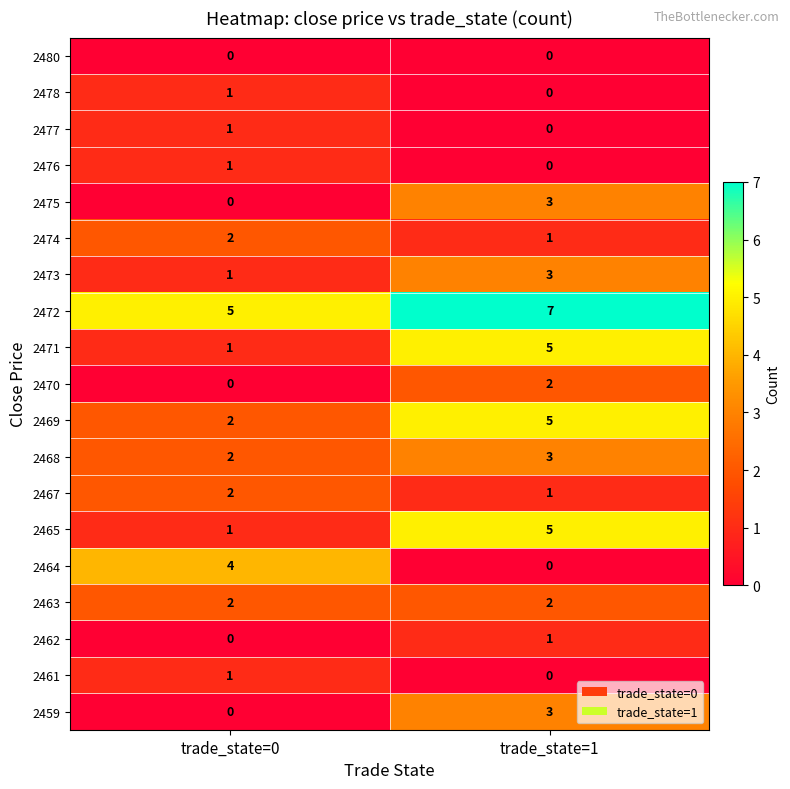

At how many categories does at least one series exceed 4?

2